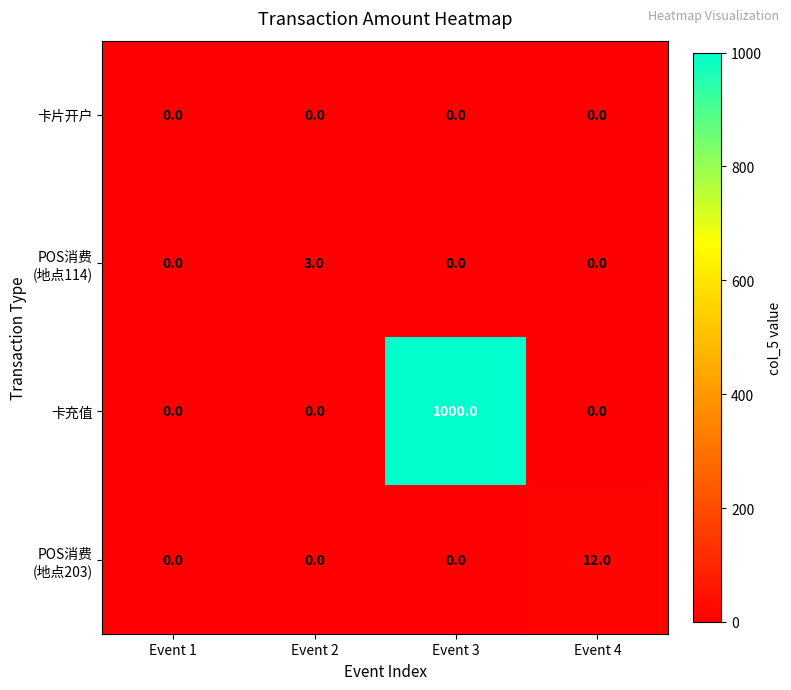

What is the spread (max minus min) of values at Event 4?

12